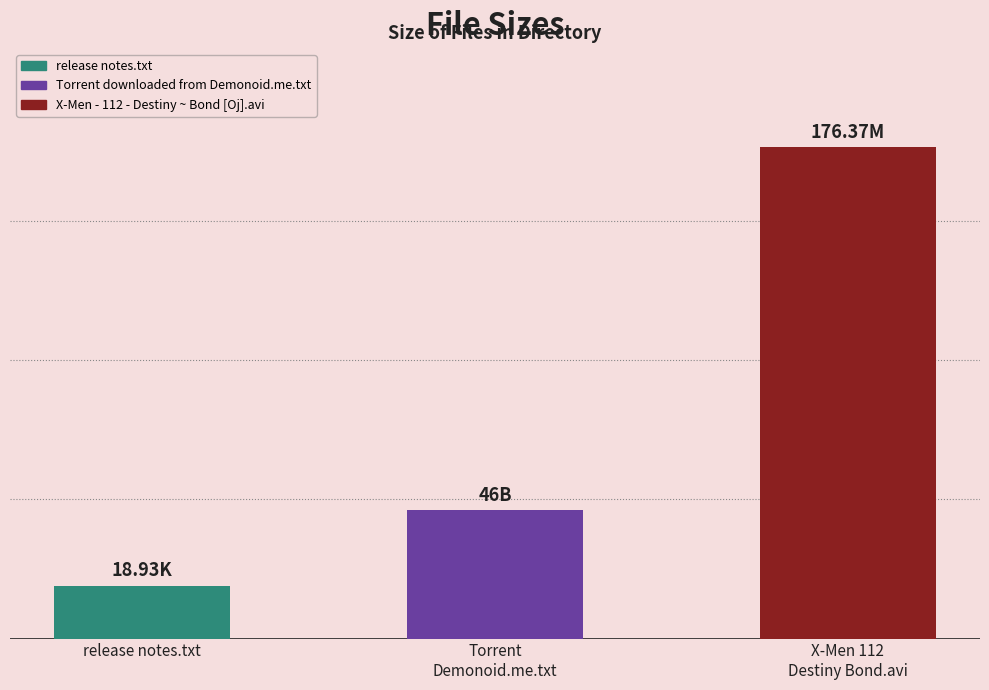

Does the chart contain any negative values?

No